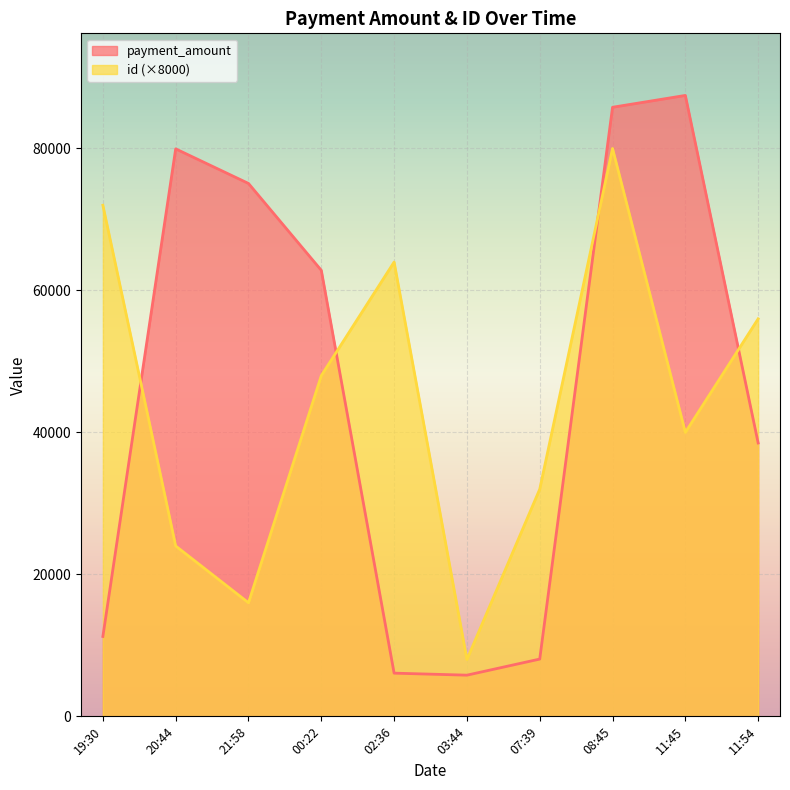

Which series changed the most between 20:44 and 02:36?

payment_amount